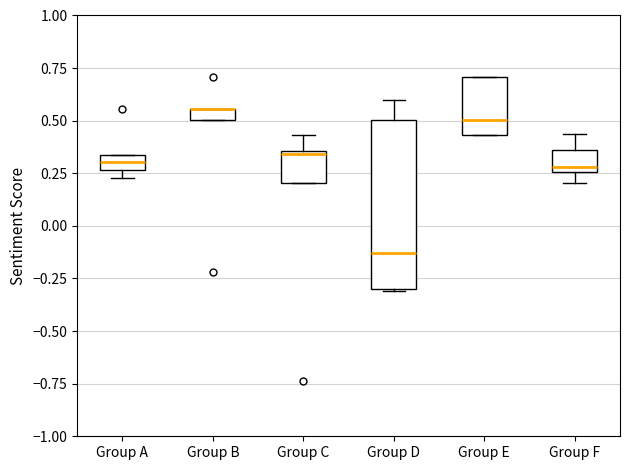

Which box is the tallest, from its lower edge to its upper edge?

Group D